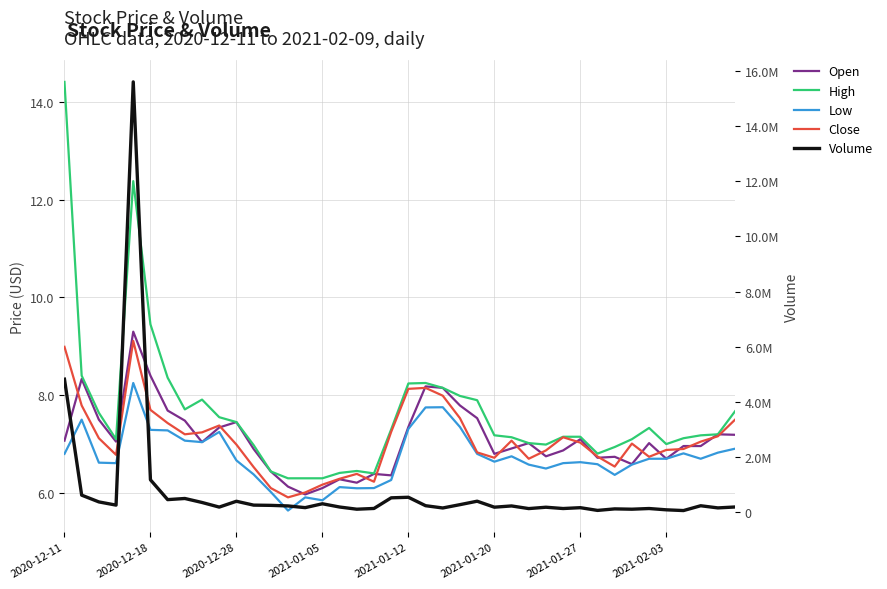

How many data points in Close are above 7?

21